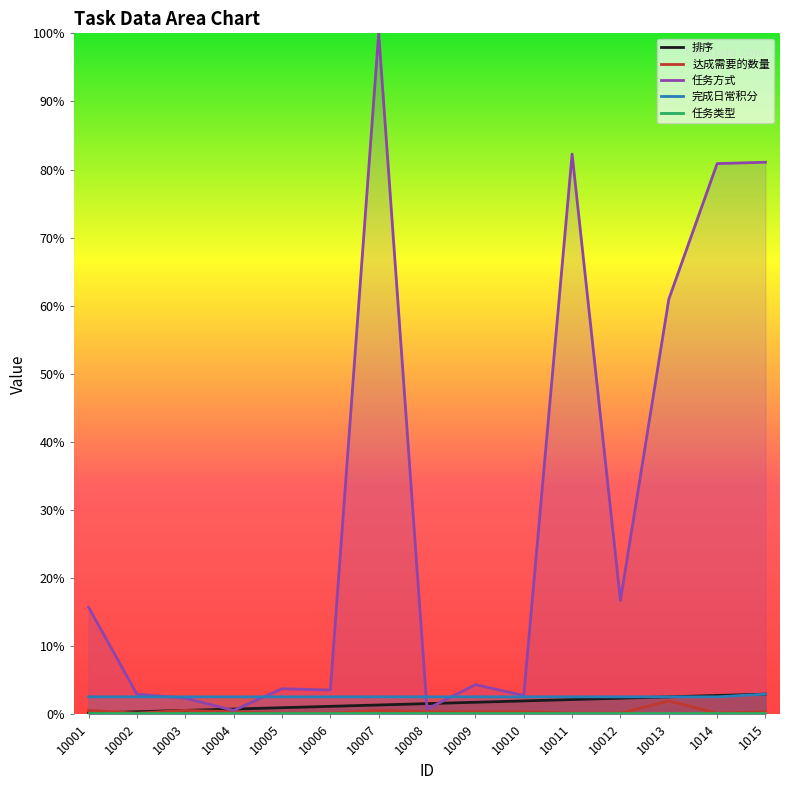

Reading left to right, transcribe all the data shown in this chart.

排序: 10001=0.2	10002=0.4	10003=0.6	10004=0.8	10005=1.0	10006=1.2	10007=1.4	10008=1.6	10009=1.8	10010=2.0	10011=2.2	10012=2.4	10013=2.6	1014=2.8	1015=3.0
达成需要的数量: 10001=0.6	10002=0.2	10003=0.6	10004=0.4	10005=0.2	10006=0.2	10007=0.6	10008=0.4	10009=0.4	10010=0.4	10011=0.2	10012=0.2	10013=2.0	1014=0.2	1015=0.4
任务方式: 10001=15.7	10002=3.0	10003=2.4	10004=0.6	10005=3.8	10006=3.6	10007=100.0	10008=0.8	10009=4.4	10010=2.8	10011=82.3	10012=16.7	10013=61.0	1014=80.9	1015=81.1
完成日常积分: 10001=2.6	10002=2.6	10003=2.6	10004=2.6	10005=2.6	10006=2.6	10007=2.6	10008=2.6	10009=2.6	10010=2.6	10011=2.6	10012=2.6	10013=2.6	1014=2.6	1015=3.0
任务类型: 10001=0.2	10002=0.2	10003=0.2	10004=0.2	10005=0.2	10006=0.2	10007=0.2	10008=0.2	10009=0.2	10010=0.2	10011=0.2	10012=0.2	10013=0.2	1014=0.2	1015=0.2